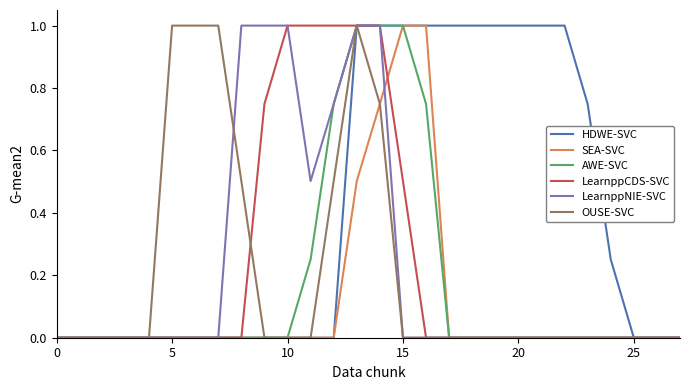

Which series has the largest total across all categories?

HDWE-SVC